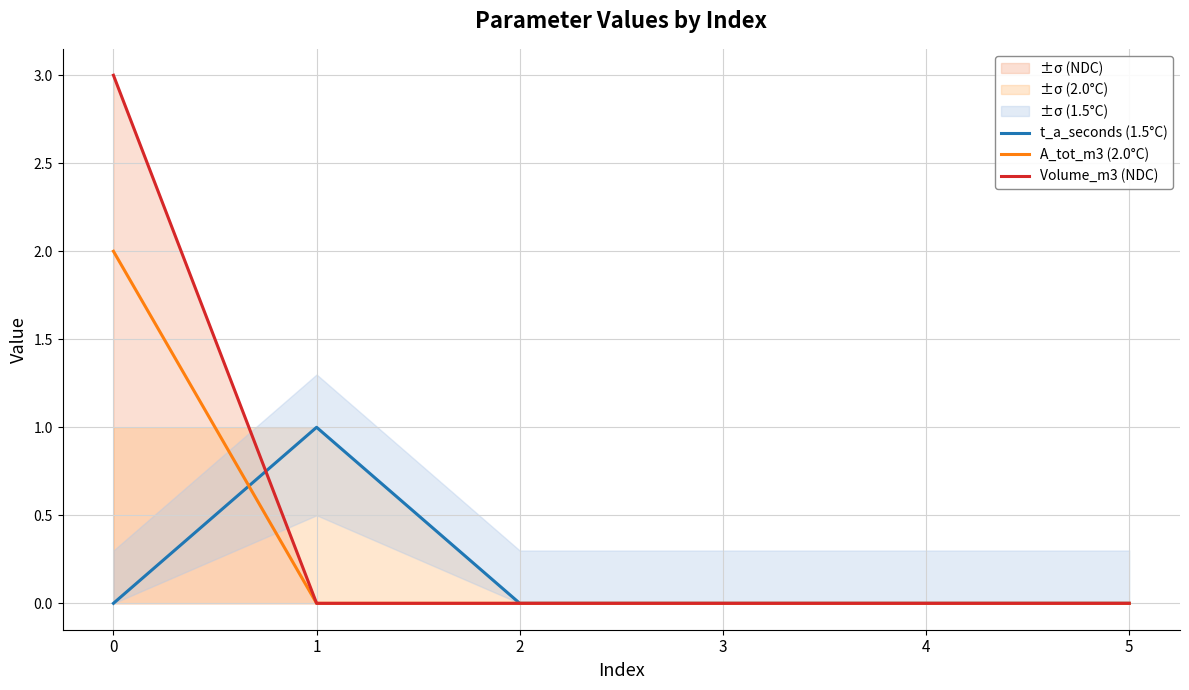

Reading left to right, what are all the values shown in this chart?

t_a_seconds (1.5°C): 0=0	1=1	2=0	3=0	4=0	5=0
A_tot_m3 (2.0°C): 0=2	1=0	2=0	3=0	4=0	5=0
Volume_m3 (NDC): 0=3	1=0	2=0	3=0	4=0	5=0